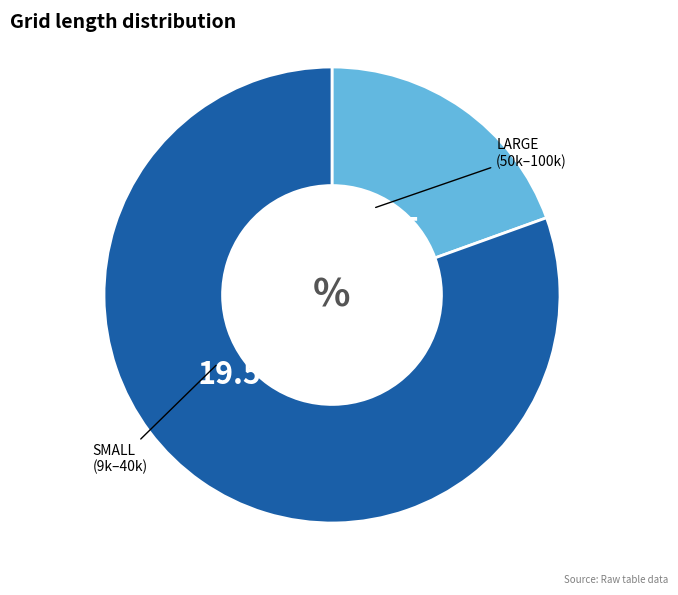

Is there any slice that represents more than half of the pie?

Yes